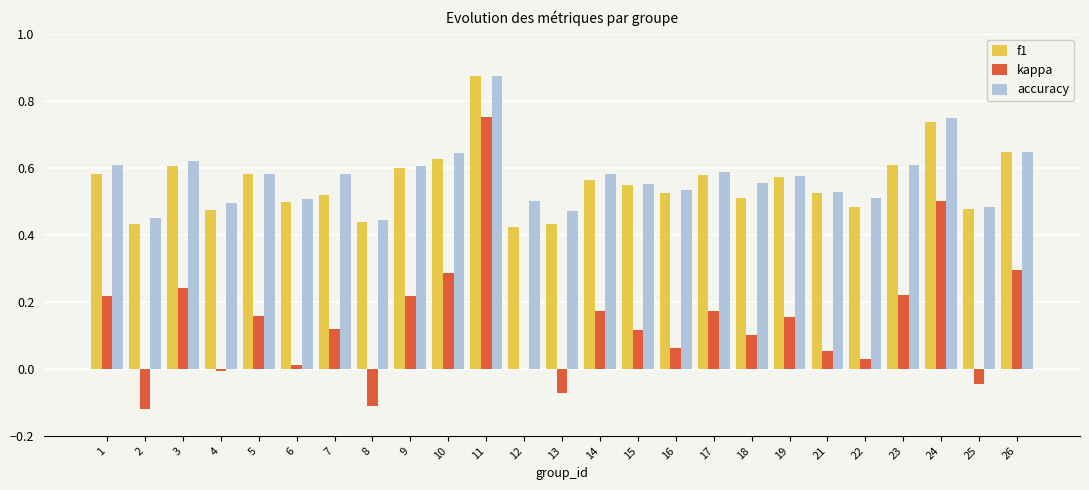

At which category is the sum across all series the highest?

11